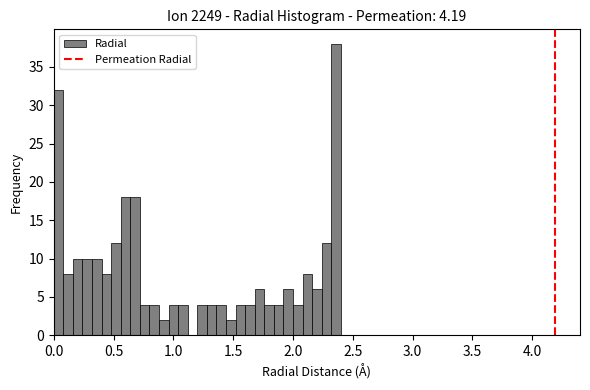

Read against the x-axis, roughly where is the centre of the tallest bar?

2.35